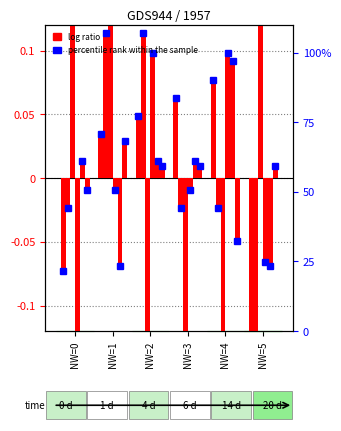

Is it true that TI equals -0.1 at NW=4?

False